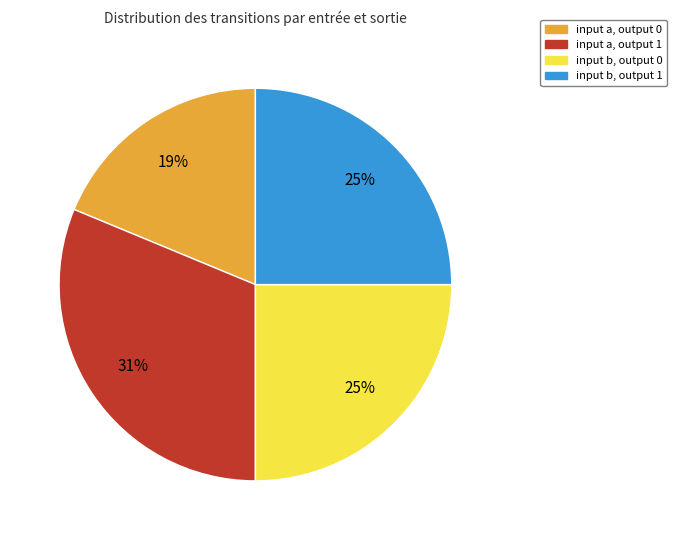

Is input a, output 0 the majority of the pie?

No